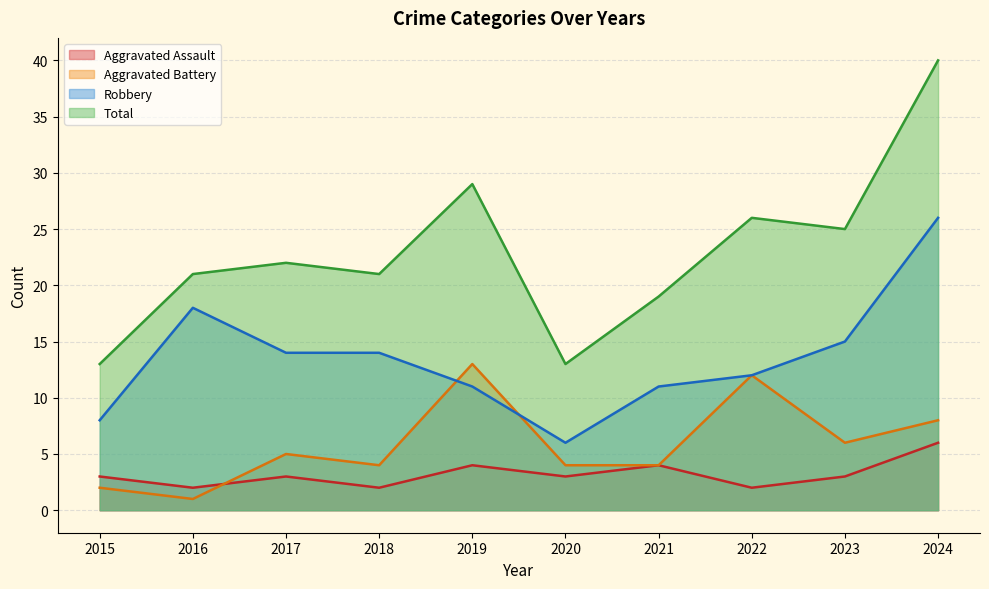

How many lines are shown in the chart?

4